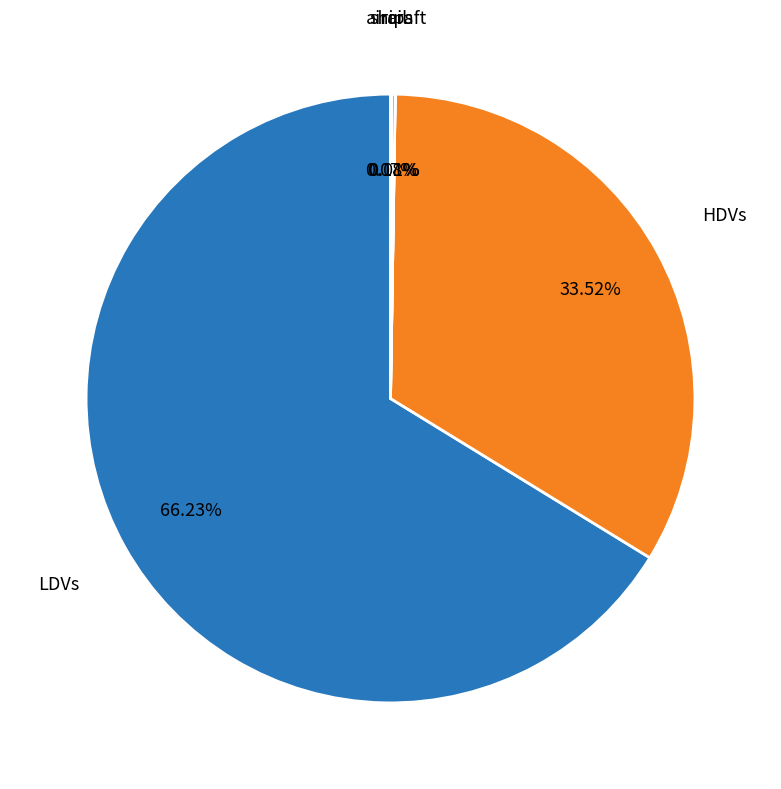

Does LDVs represent more than half of the total?

Yes